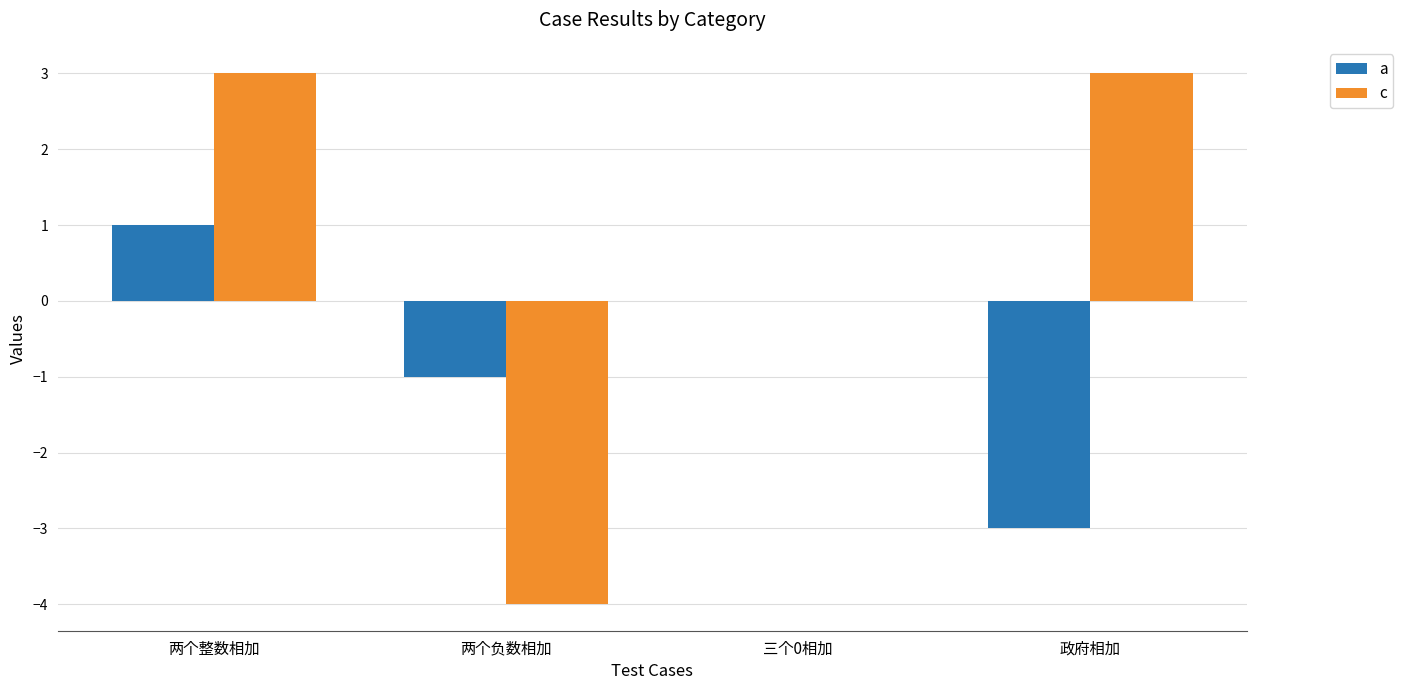

What is the average value of the a series?

-1